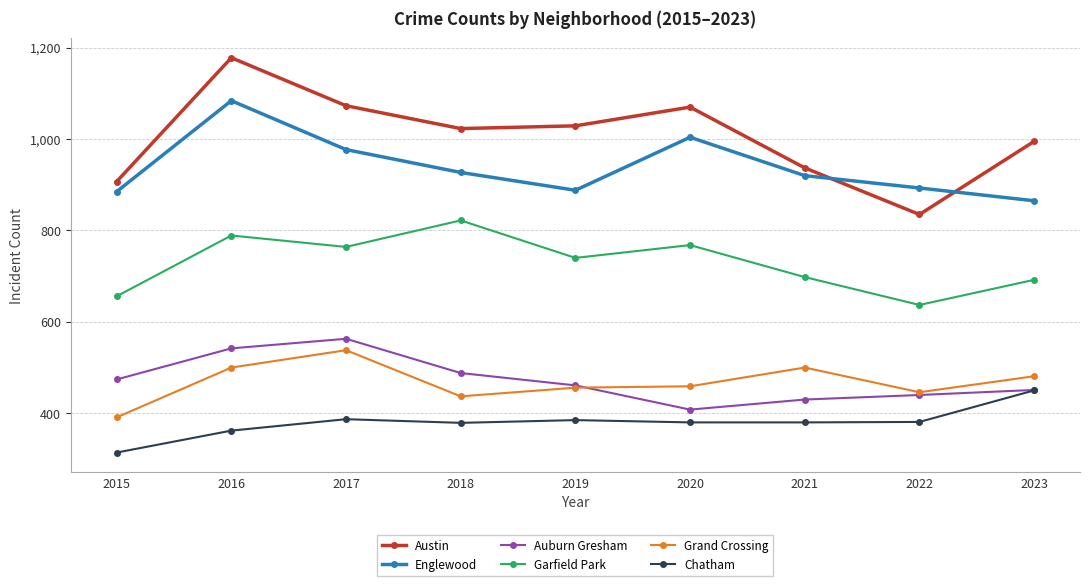

What is the maximum value for Garfield Park?

822